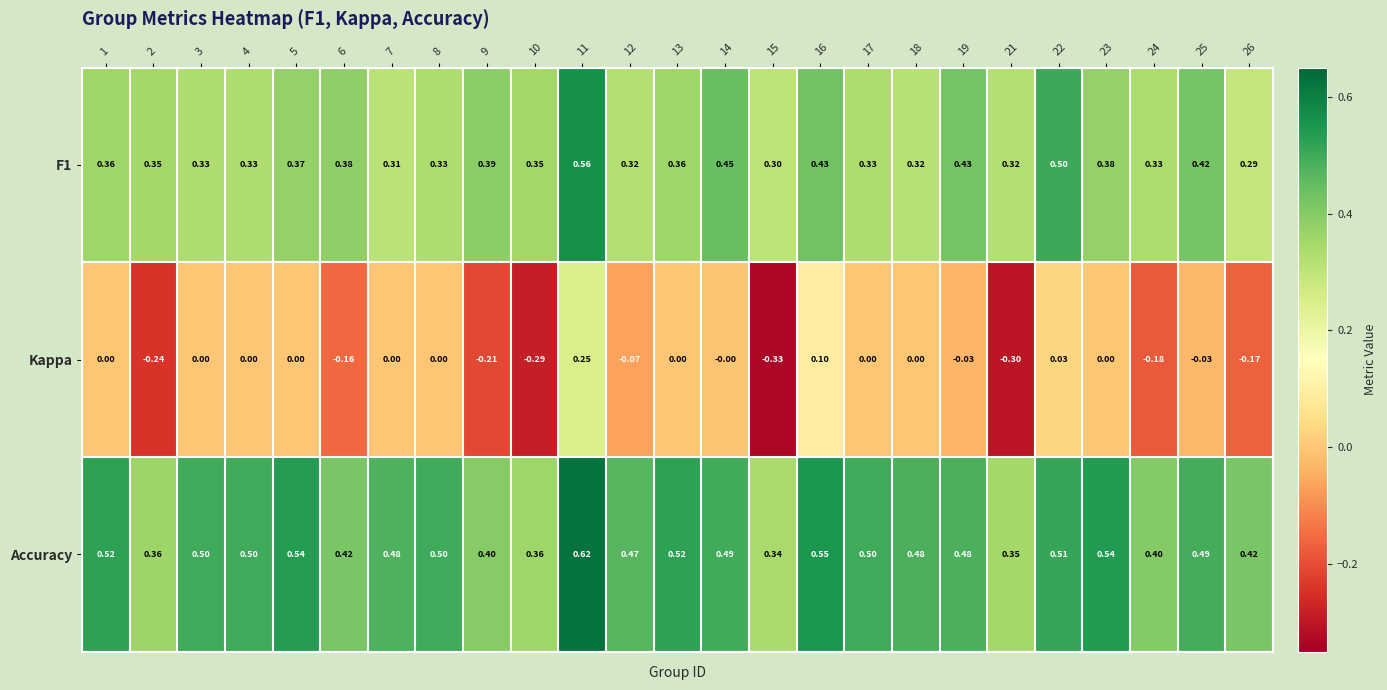

Which series has the largest total across all categories?

Accuracy